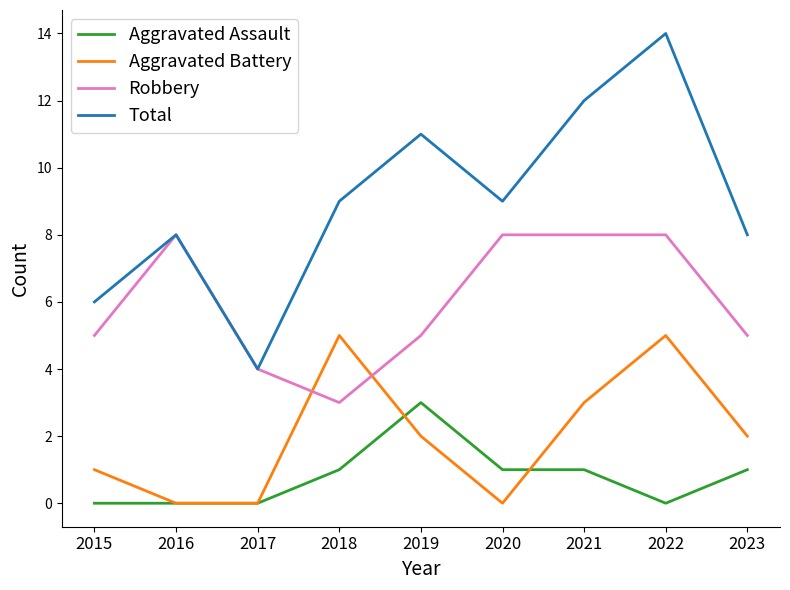

In Total, how many points are higher than both neighbors (excluding endpoints)?

3